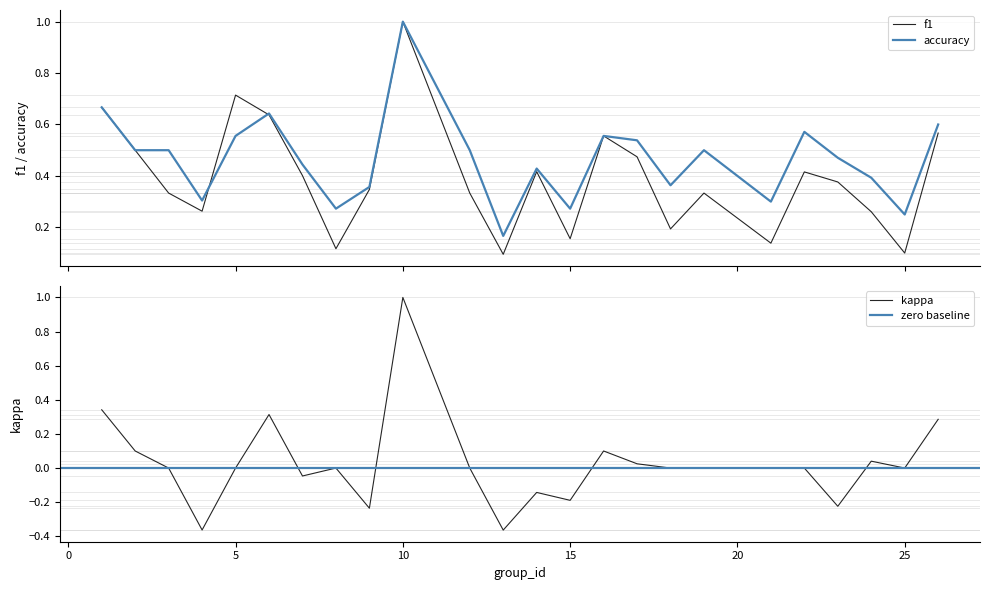

Rank the series by their maximum value, from highest to lowest.

f1, accuracy, kappa